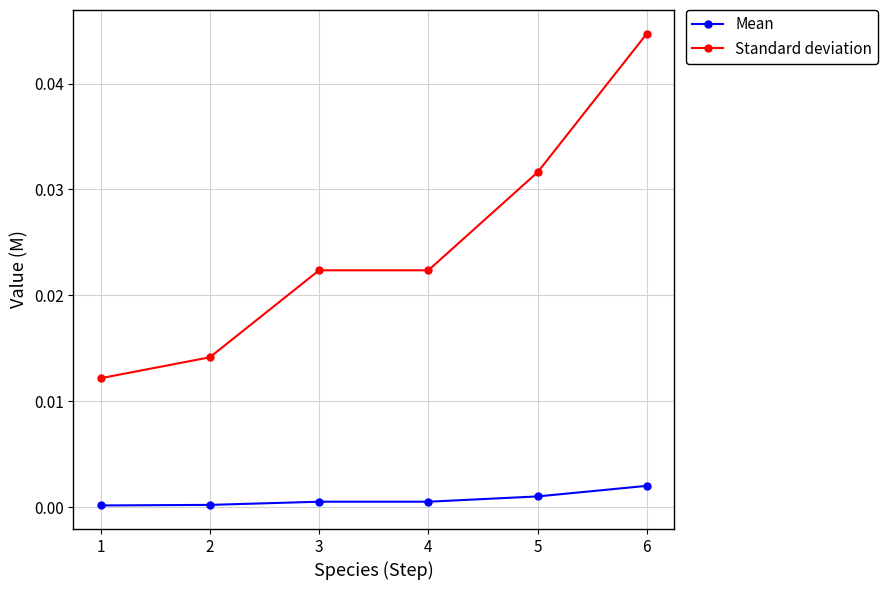

Which label corresponds to the largest value in the chart?

6